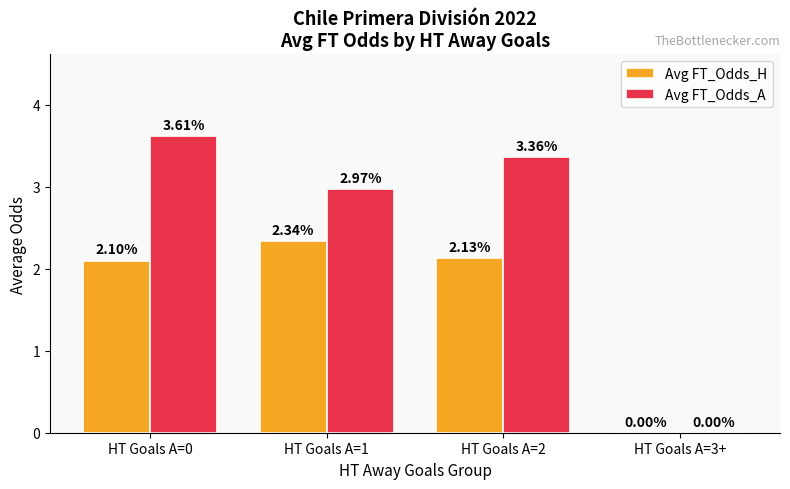

Between HT Goals A=1 and HT Goals A=2, which series saw the biggest shift?

Avg FT_Odds_A